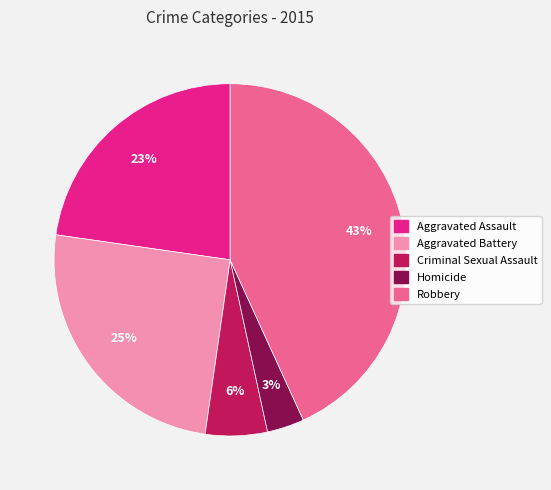

Rank the categories by value from lowest to highest.

Homicide, Criminal Sexual Assault, Aggravated Assault, Aggravated Battery, Robbery